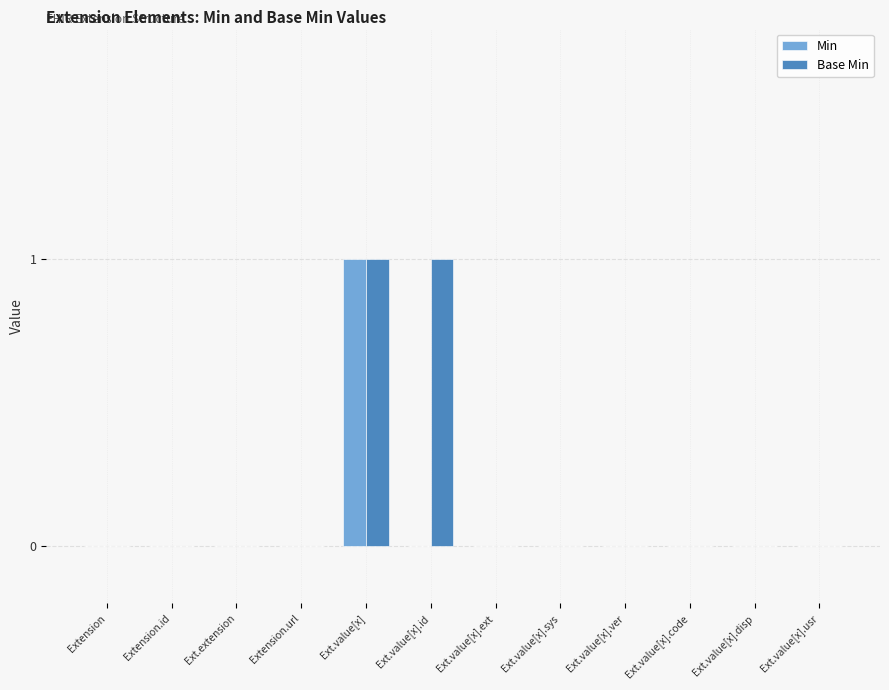

How many distinct data groups are displayed?

2